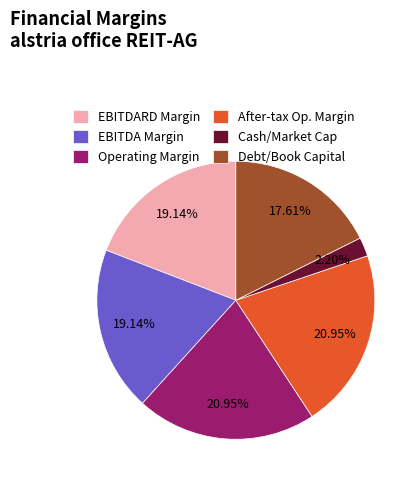

Which has a higher value, Operating Margin or EBITDARD Margin?

Operating Margin